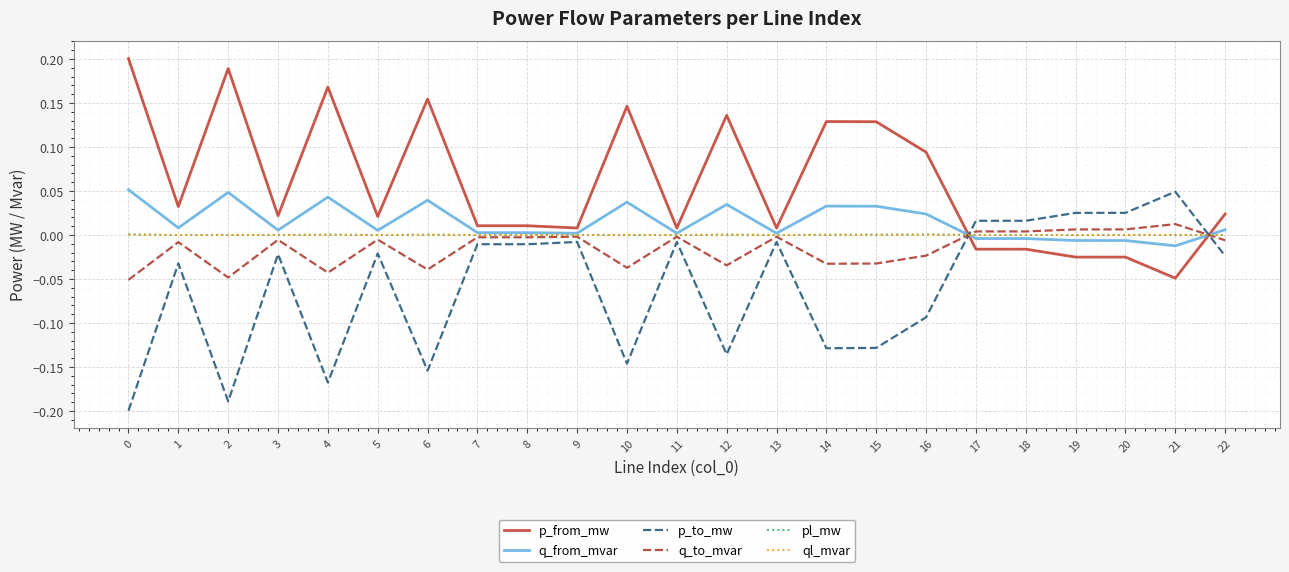

The p_to_mw series shows -0.1 at 0. True or false?

False